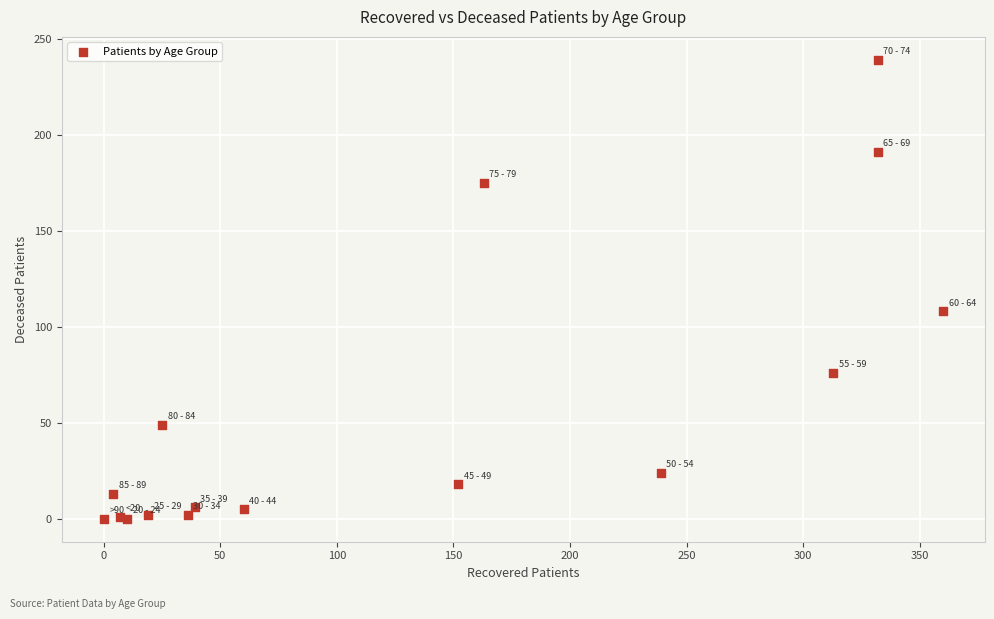

What Y value in the scatter plot is closest to 119?

108